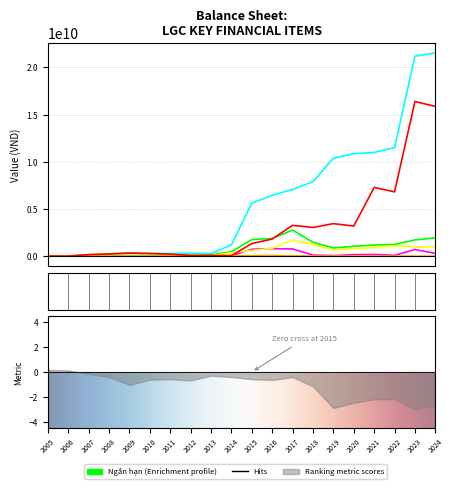

The value of B. TÀI SẢN DÀI HẠN at 2013 is 299110251. True or false?

True